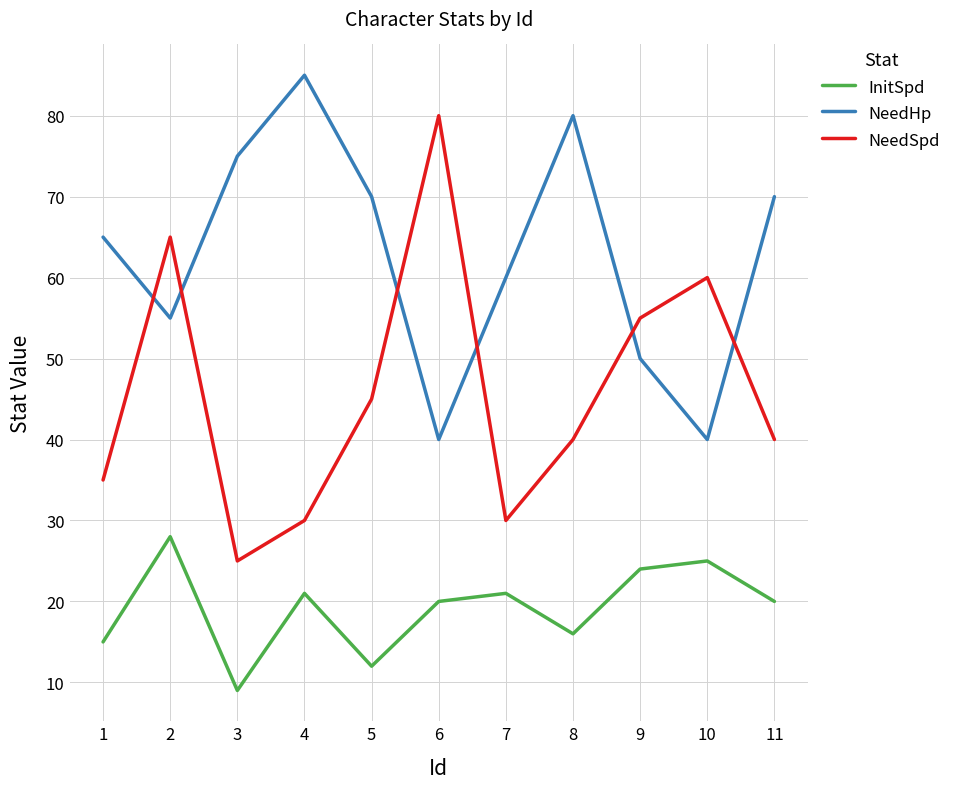

Which series changed the most between 4 and 10?

NeedHp